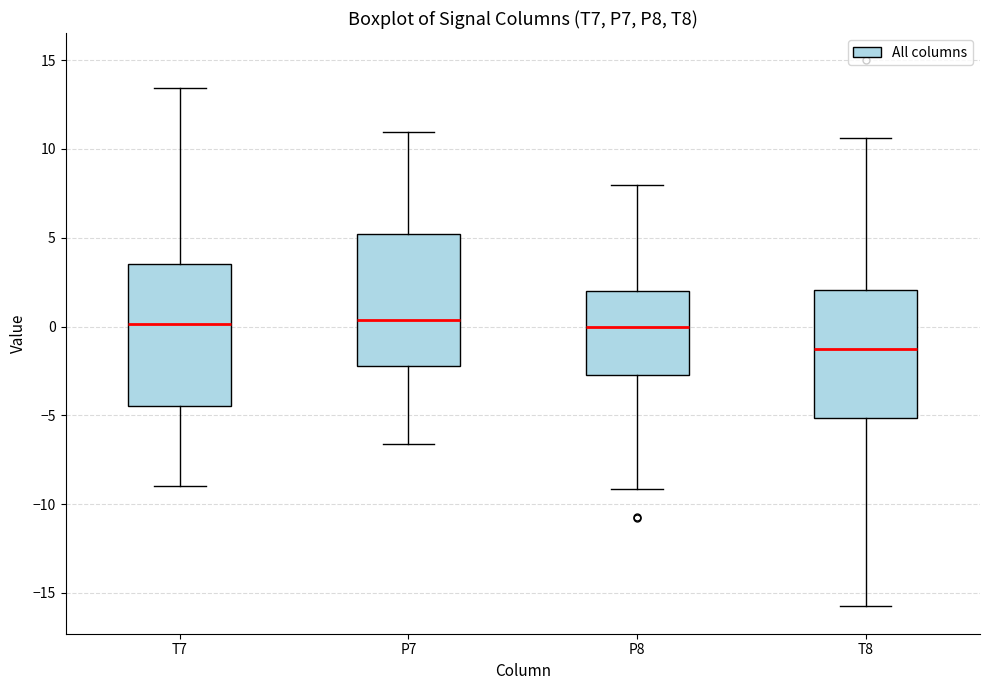

Which box is the tallest, from its lower edge to its upper edge?

T7